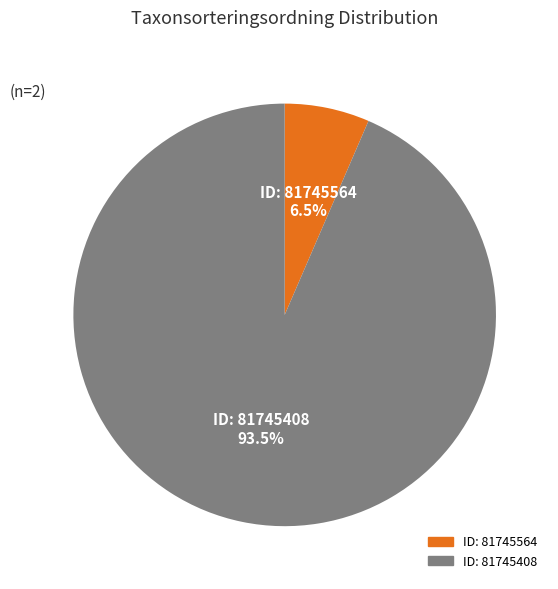

How many segments does this pie chart have?

2